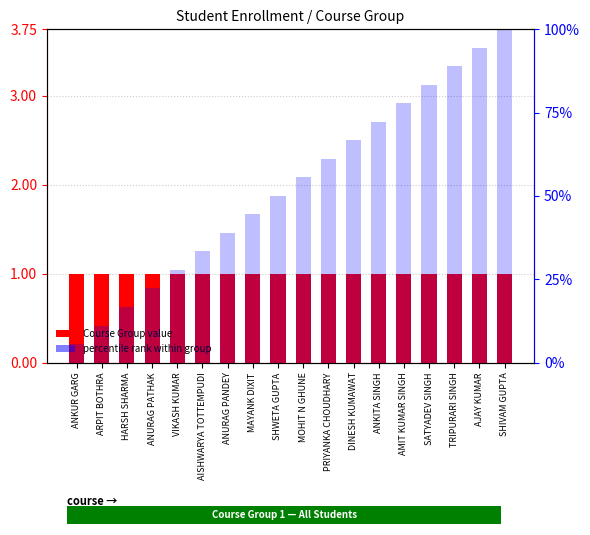

The Course Group series shows 1.7 at SATYADEV SINGH. True or false?

False